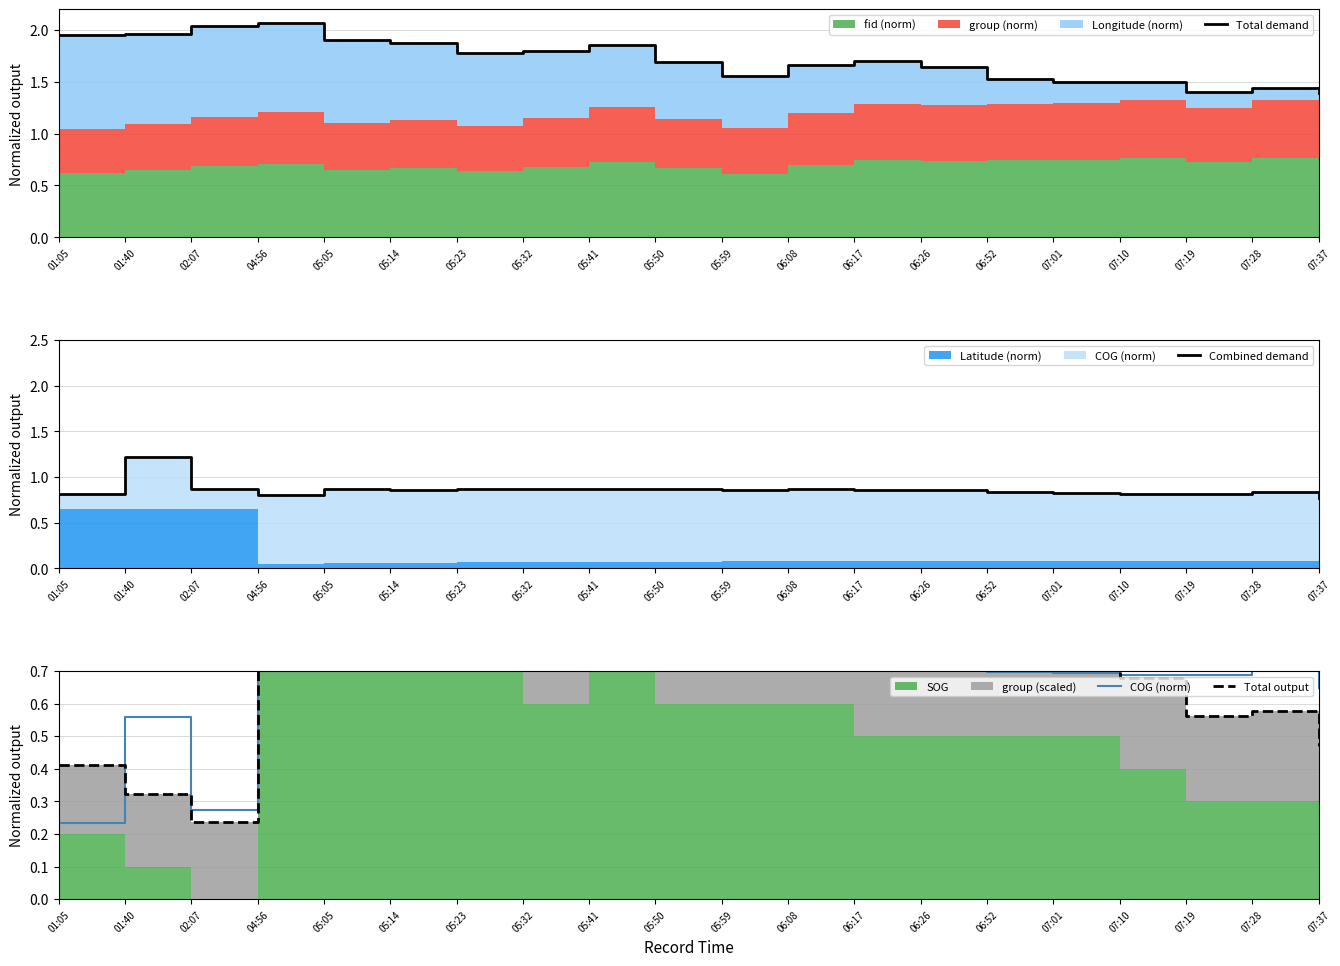

Reading right to left, what are all the values shown in this chart?

Total demand: 1.4	1.4	1.4	1.5	1.5	1.5	1.6	1.7	1.7	1.6	1.7	1.9	1.8	1.8	1.9	1.9	2.1	2.0	2.0	1.9
Combined demand: 0.8	0.8	0.8	0.8	0.8	0.8	0.9	0.9	0.9	0.9	0.9	0.9	0.9	0.9	0.9	0.9	0.8	0.9	1.2	0.8
COG (norm): 0.6	0.7	0.7	0.7	0.7	0.7	0.7	0.7	0.7	0.7	0.7	0.7	0.7	0.7	0.7	0.8	0.7	0.3	0.6	0.2
Total output: 0.5	0.6	0.6	0.7	0.8	0.8	0.8	0.8	0.9	0.8	0.8	1.0	0.8	0.9	0.9	1.0	1.0	0.2	0.3	0.4